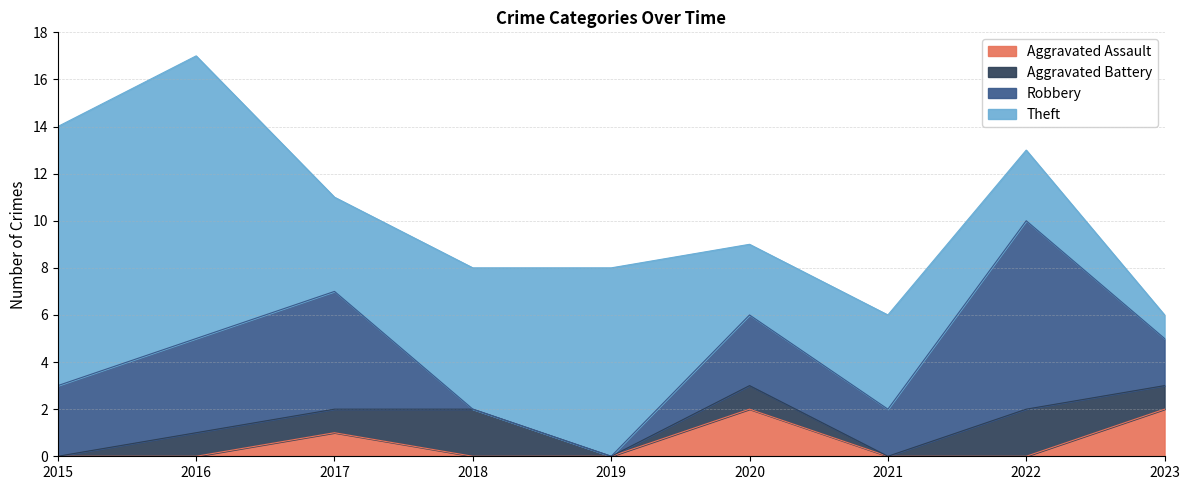

Which series has the largest total across all categories?

Theft